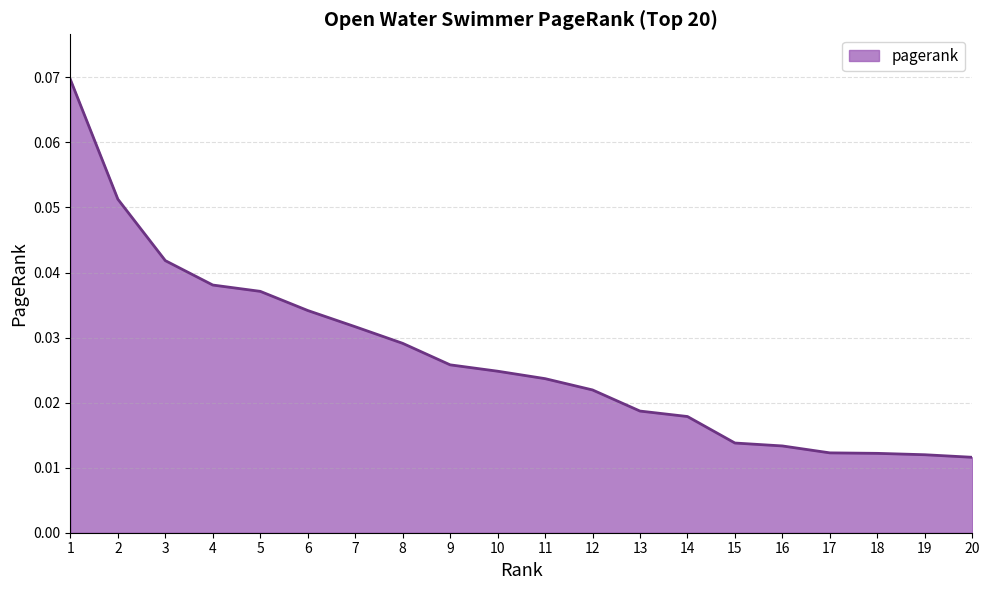

Between 19 and 12, which is larger?

12